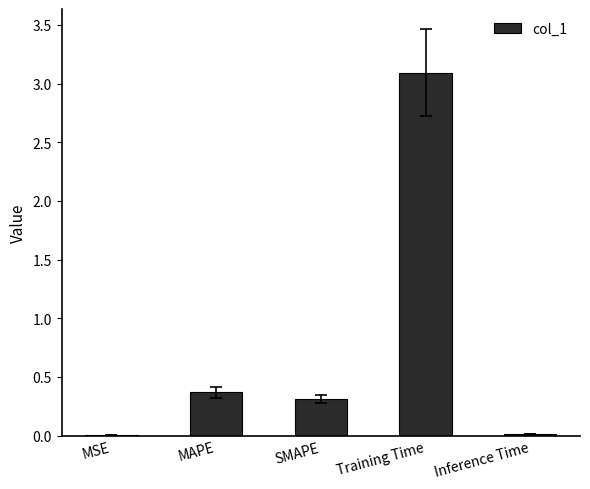

What is the sum of the values at MSE and Training Time?

3.1